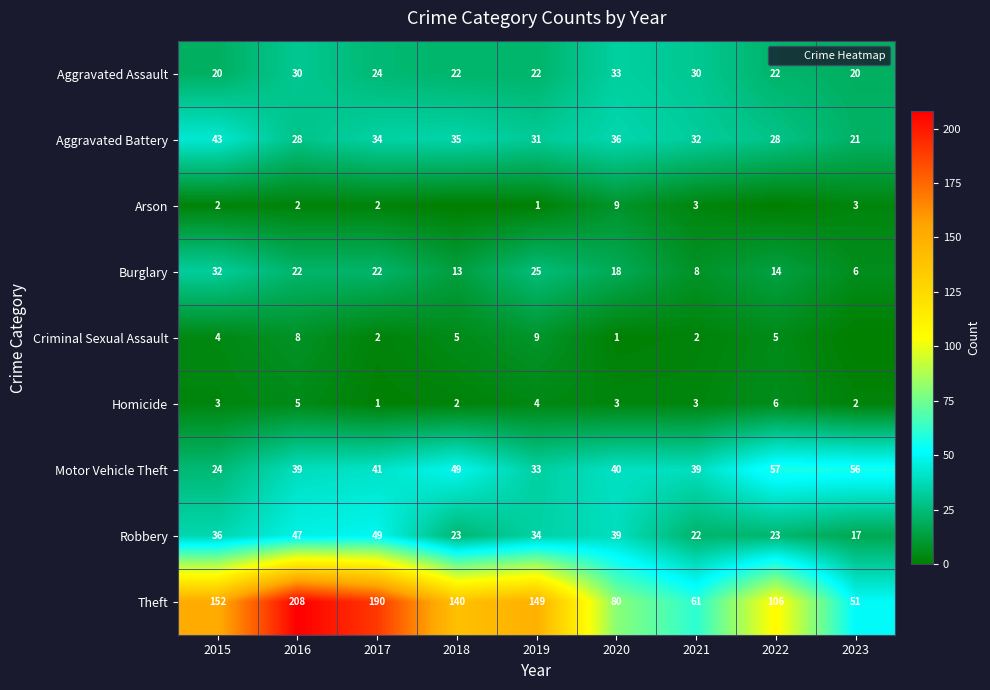

Which has a higher value, 2019 or 2017?

2017